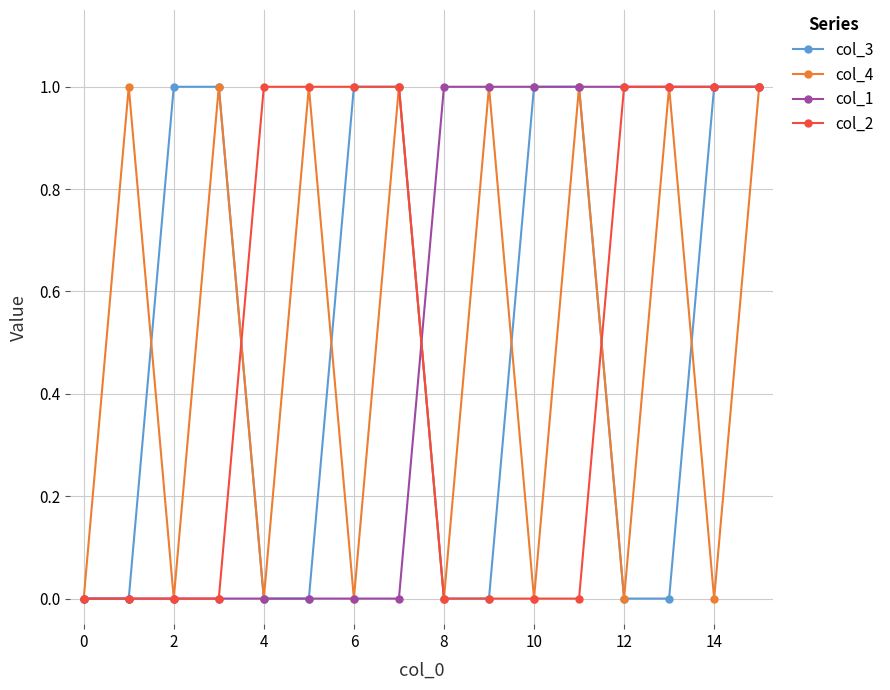

How many interior local valleys does the col_4 series have?

7